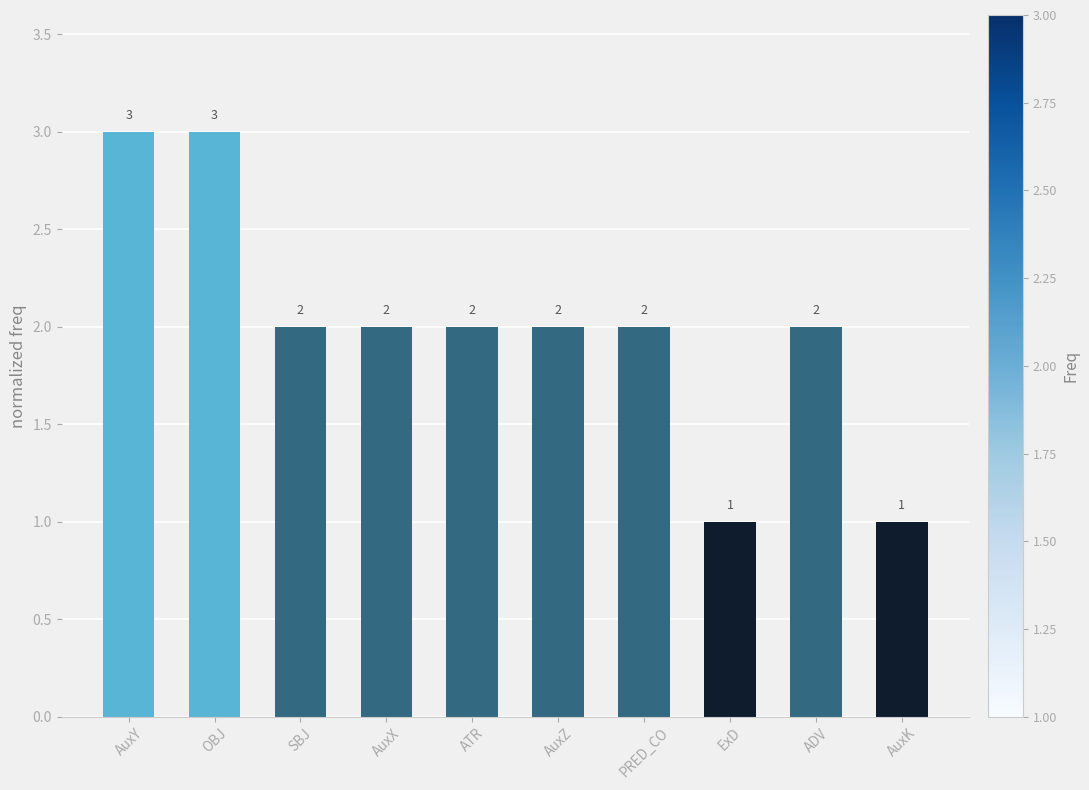

At which label does the data first exceed 2?

AuxY